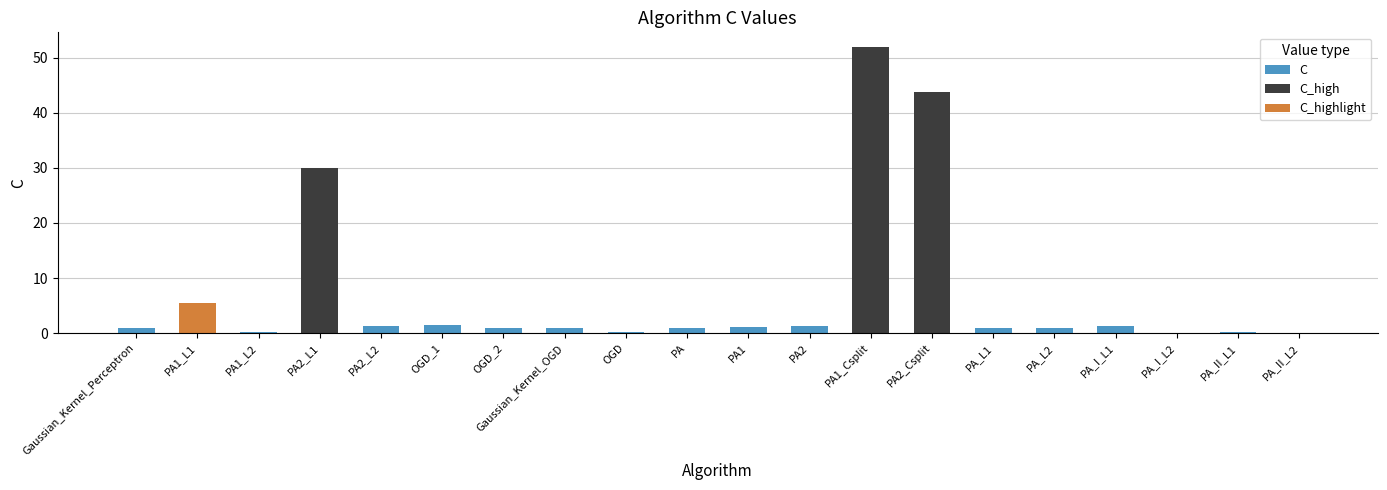

How many bars are there in total?

20